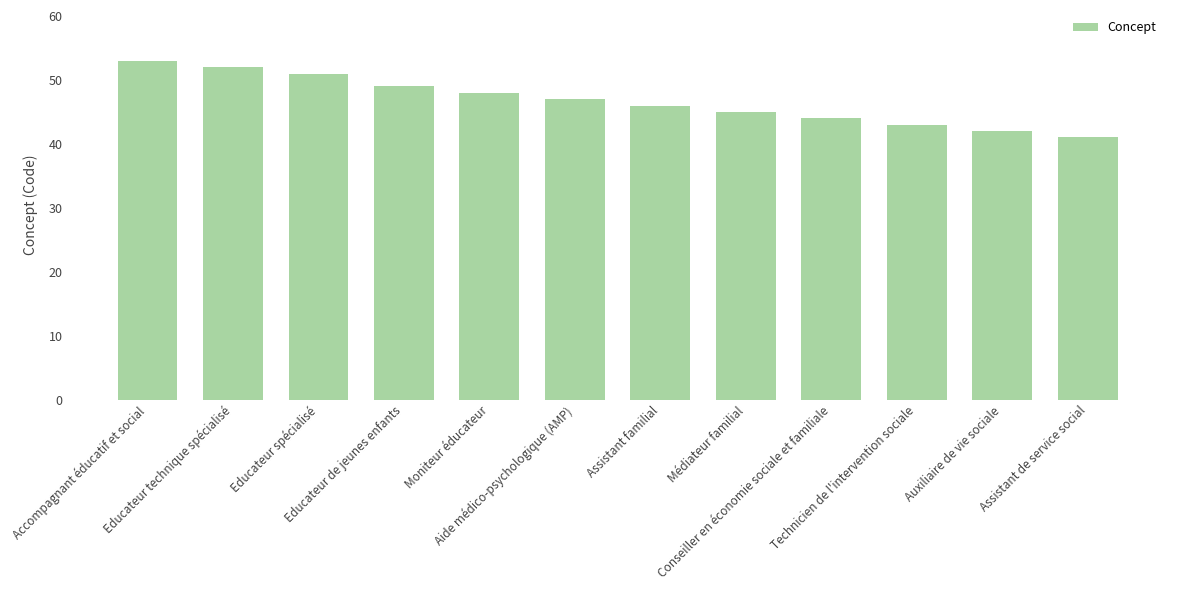

What position from the left is Auxiliaire de vie sociale?

11